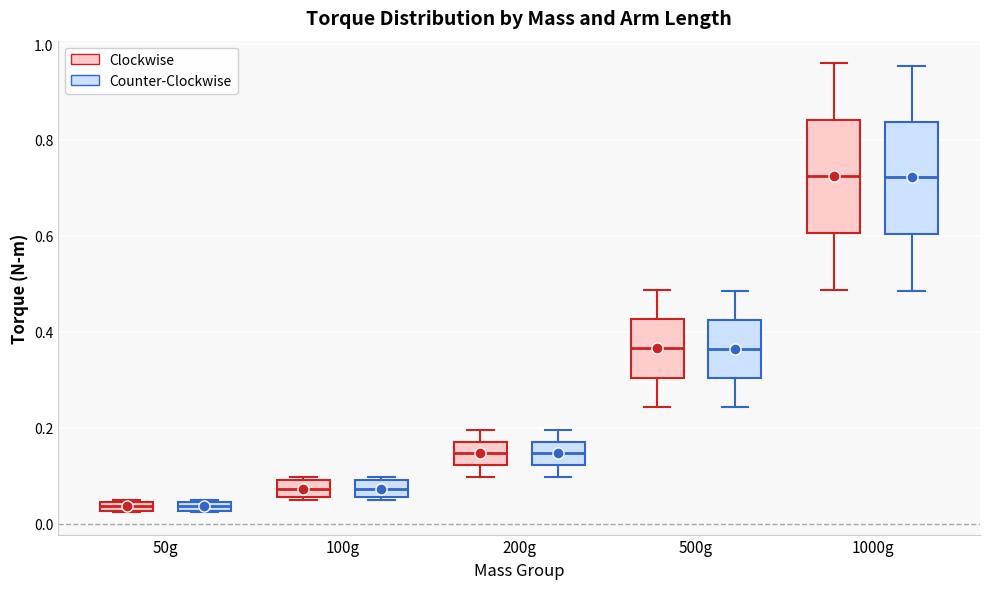

Where does the median line of the box for 200g (Counter-Clockwise) sit on the y-axis? The values are not printed on the chart, so give them approximately, as read against the axis.

0.14